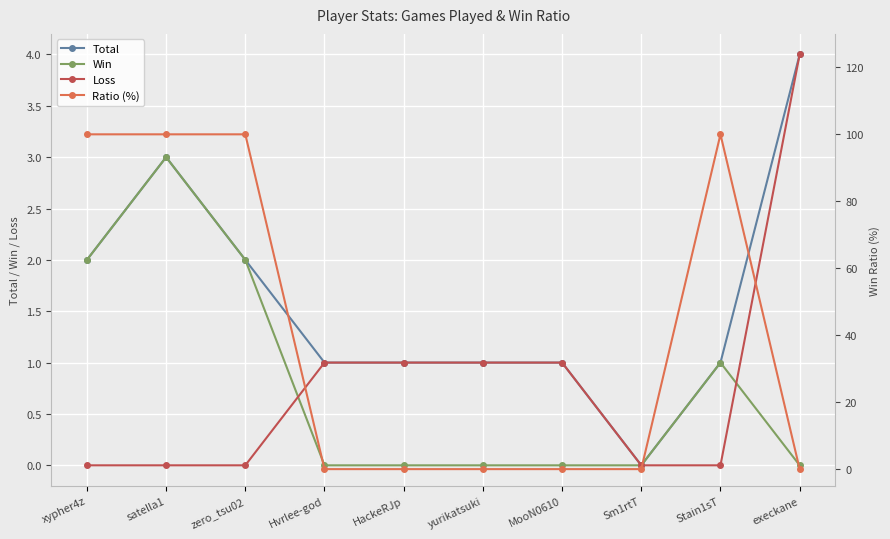

How many data points in Ratio (%) are above 0?

4